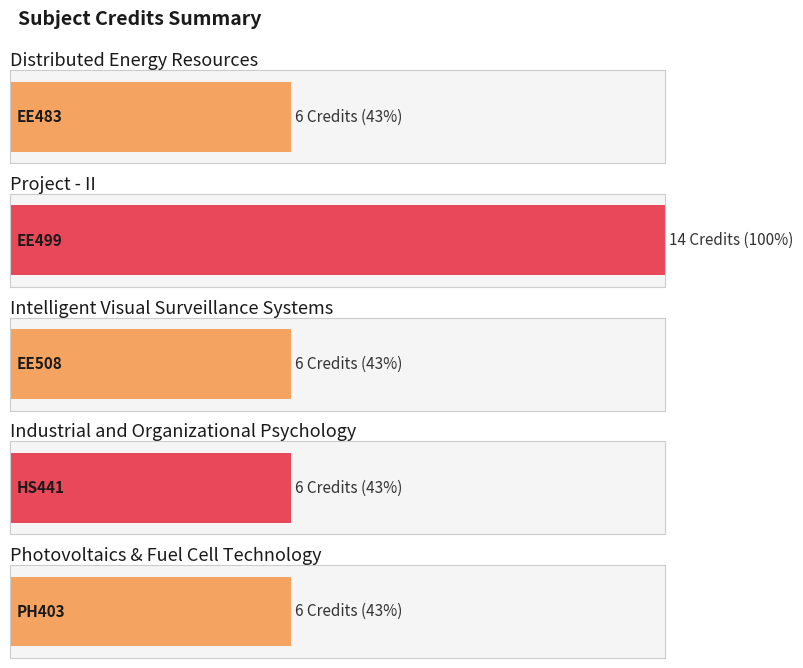

Read the value at EE508.

6